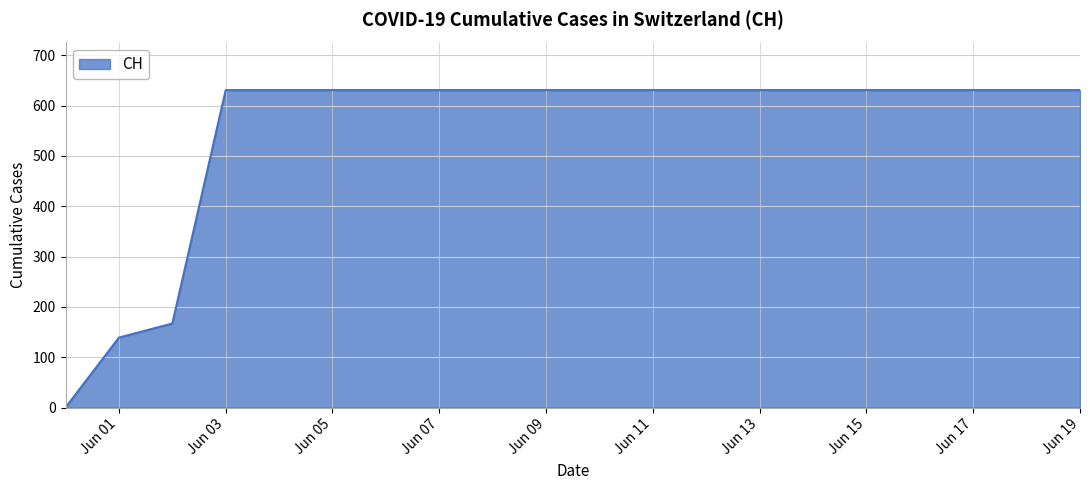

What is the difference between the maximum and minimum values?

631